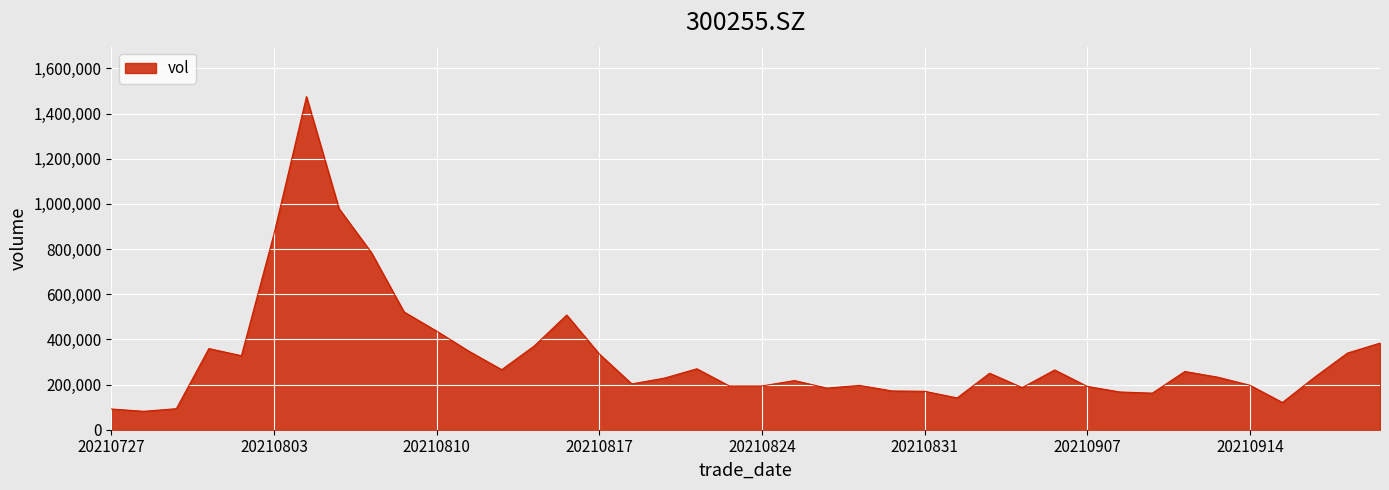

What is the minimum value shown in the chart?

81602.3